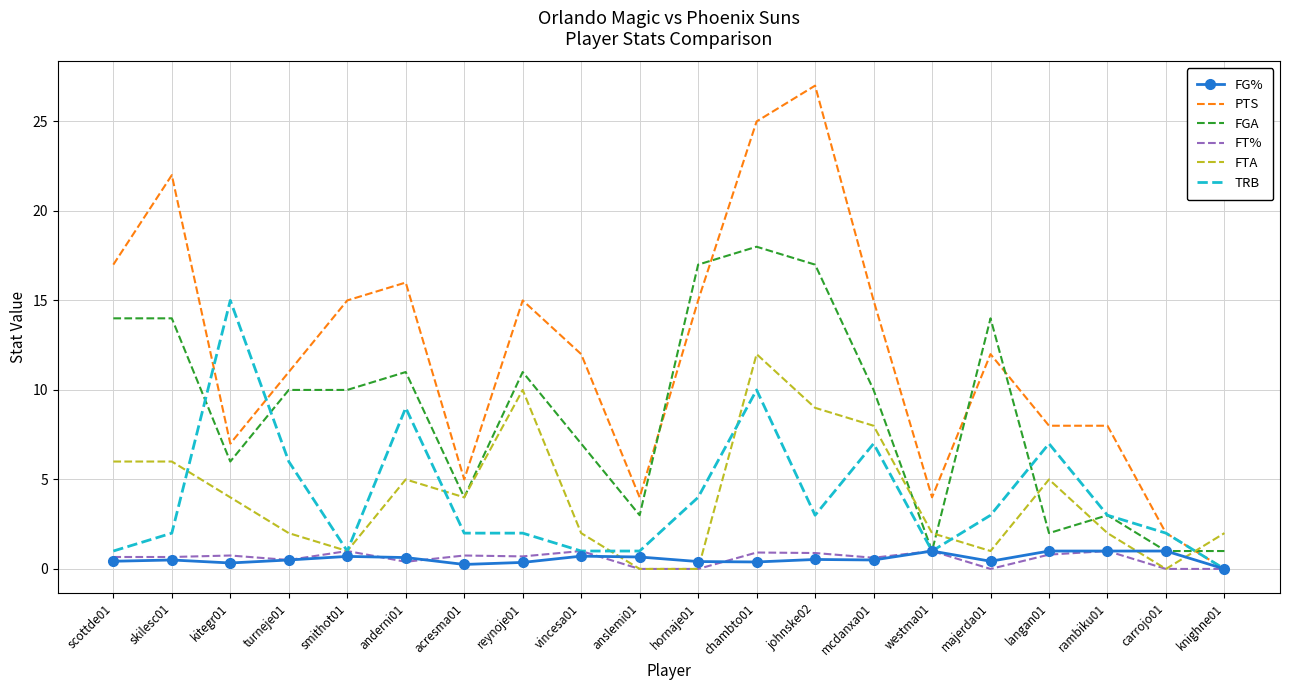

What is the highest value of the FTA series?

12.0